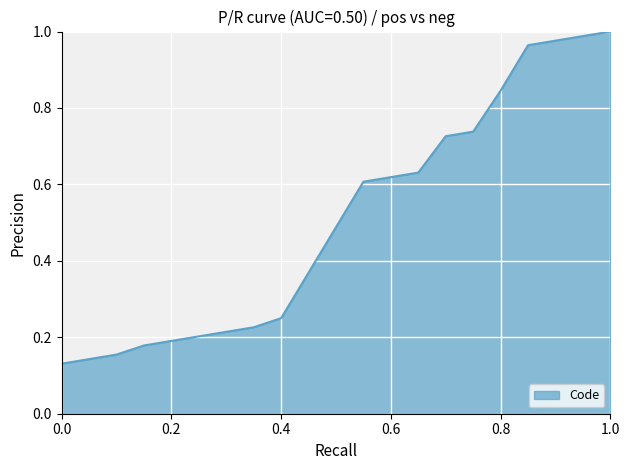

What is the difference between the maximum and minimum values?

0.9